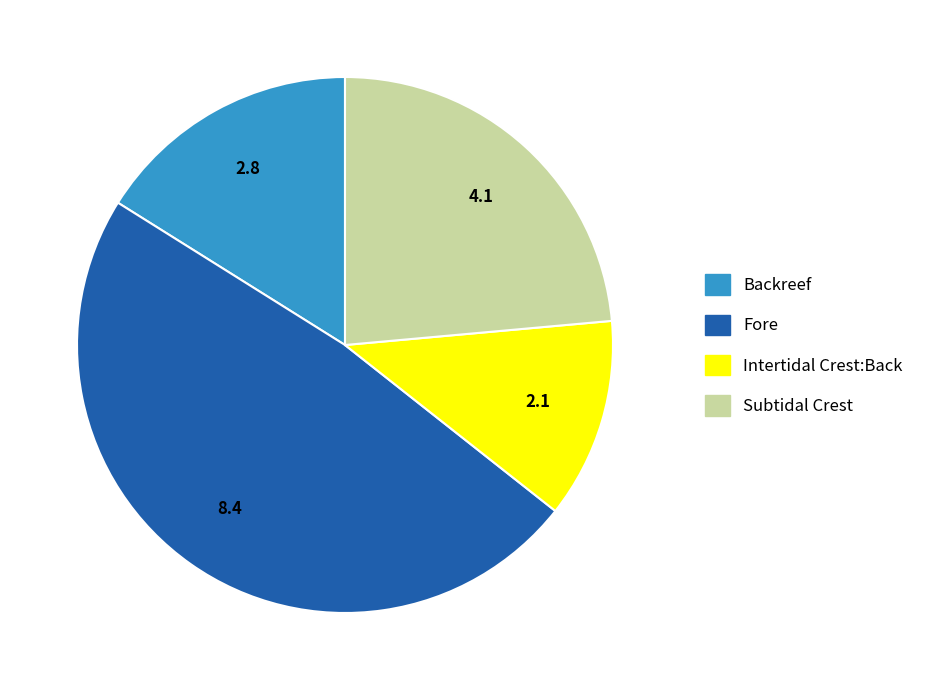

Between Intertidal Crest:Back and Fore, which is larger?

Fore